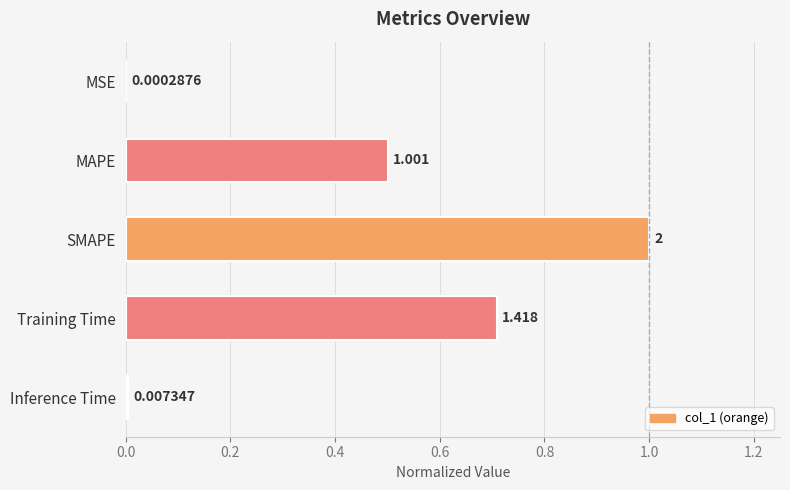

How many distinct data groups are displayed?

1